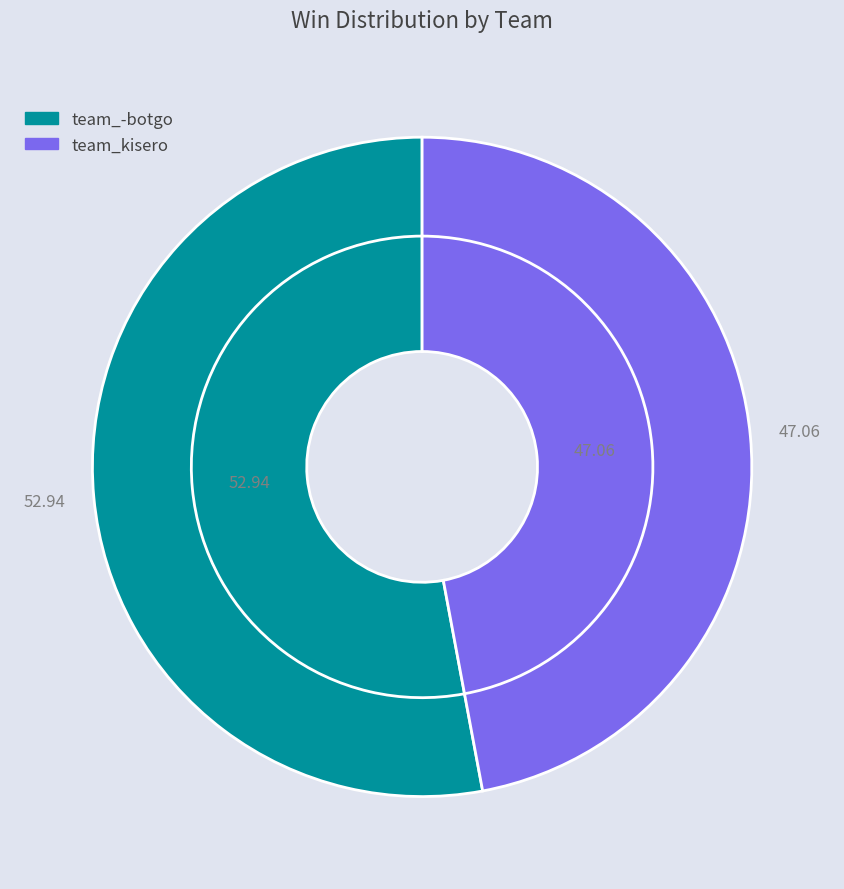

Which slice represents more than half of the pie?

team_-botgo